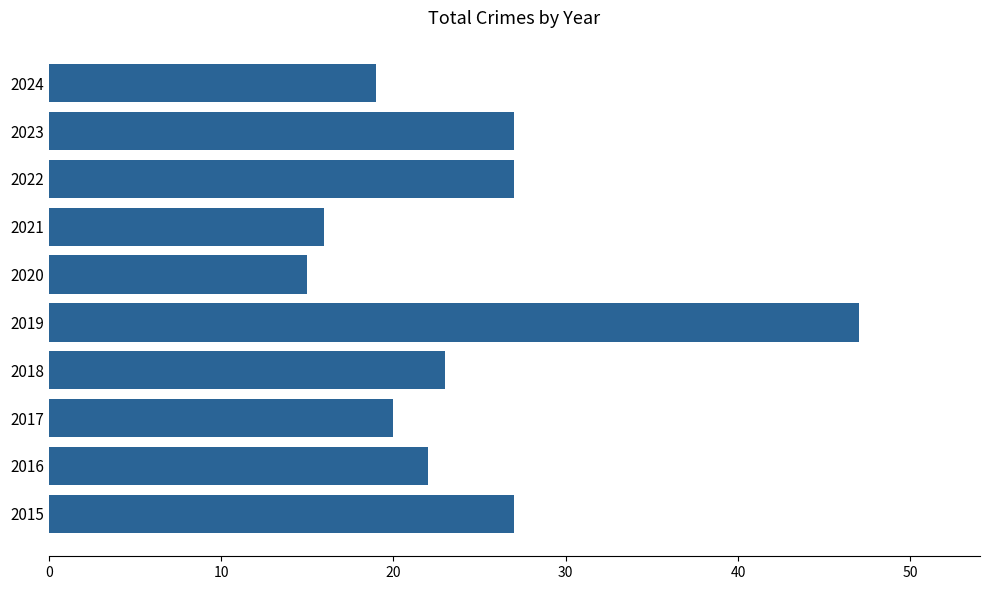

What is the difference between the maximum and second lowest values?

31